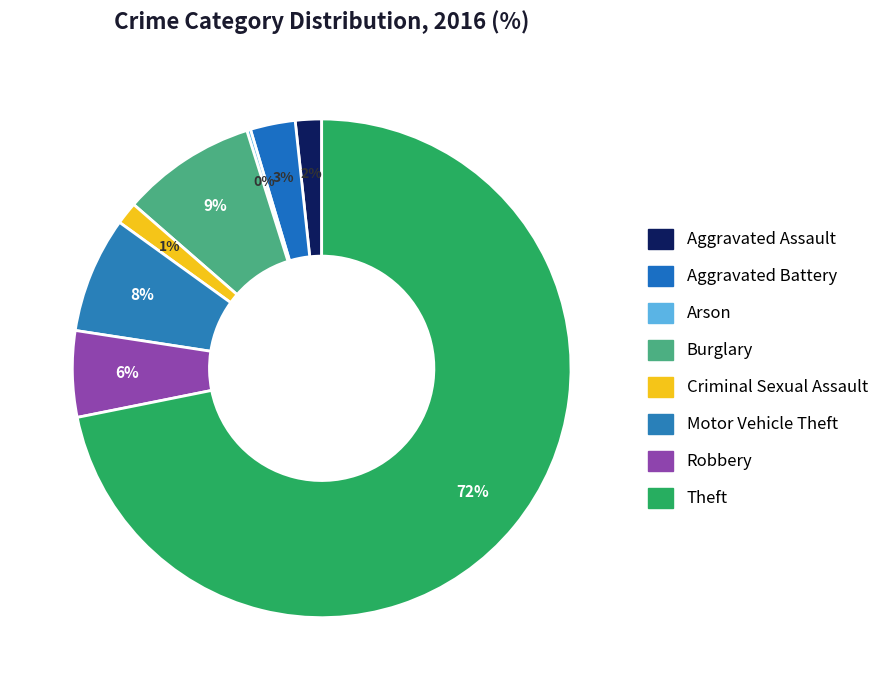

Is it true that Arson is 1% of the pie?

False